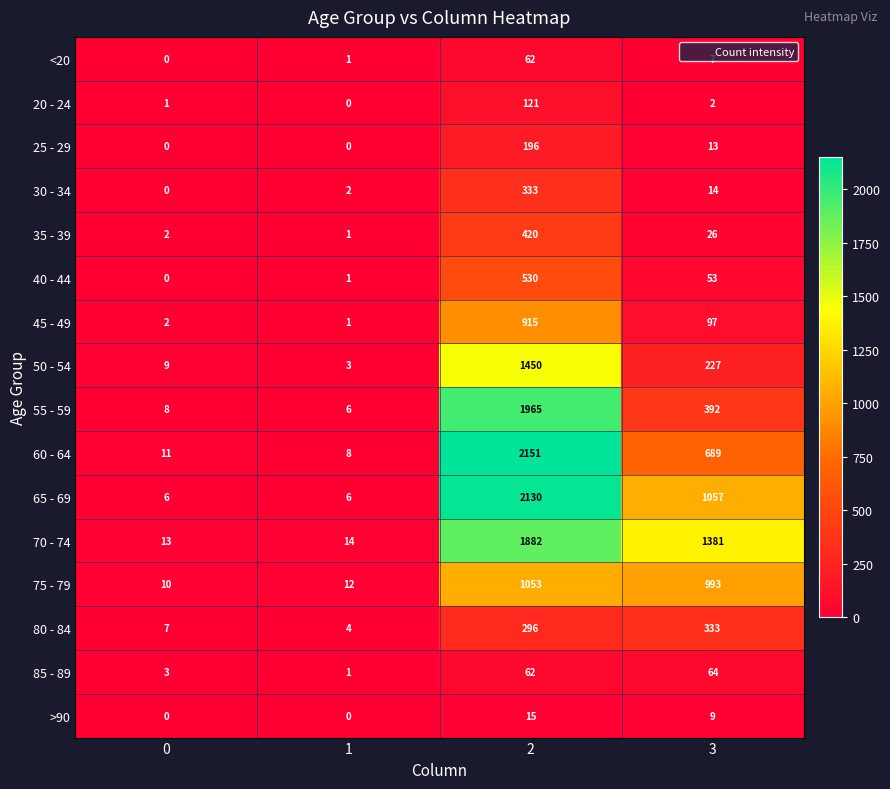

What is the difference between the maximum and second lowest values in the 45 - 49 series?

913